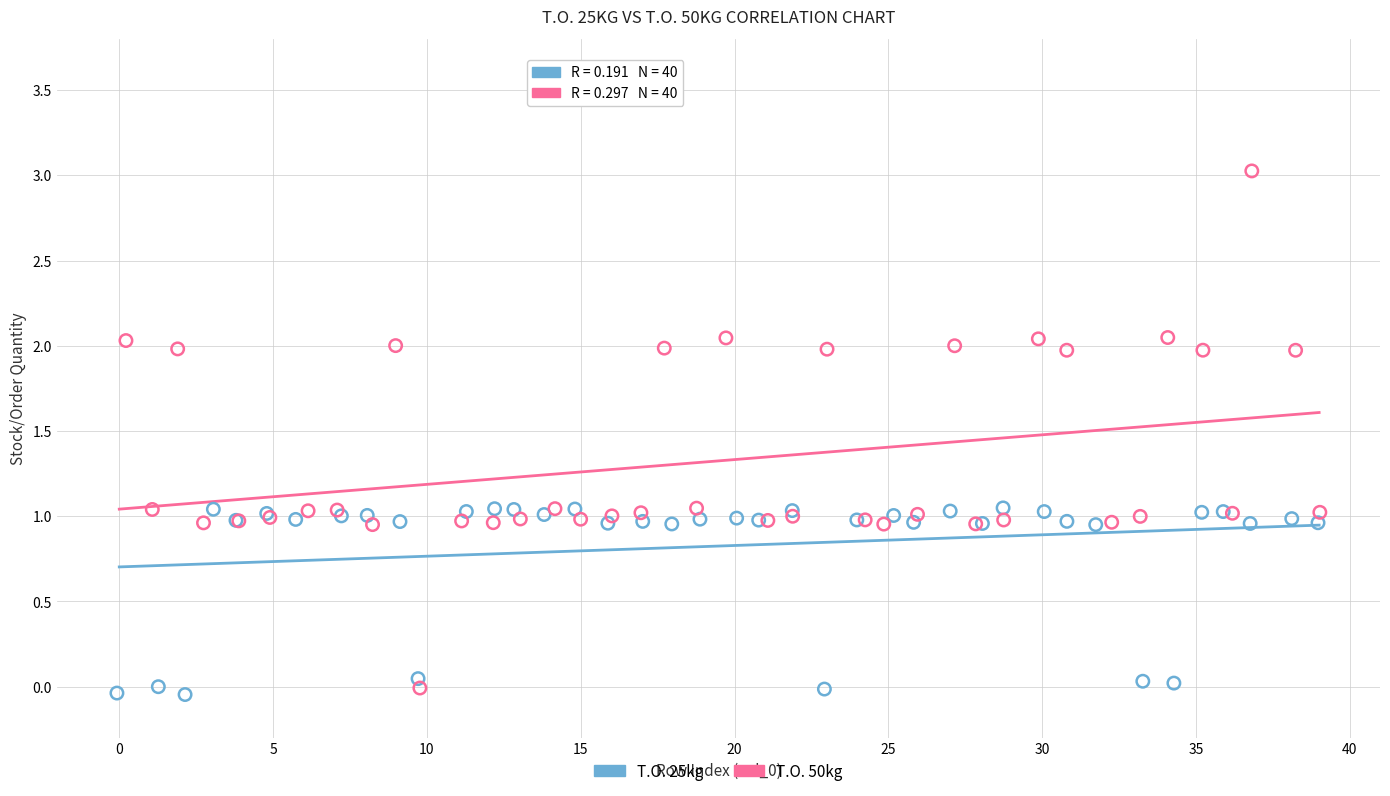

Which series contains the lowest Y value?

T.O. 25kg